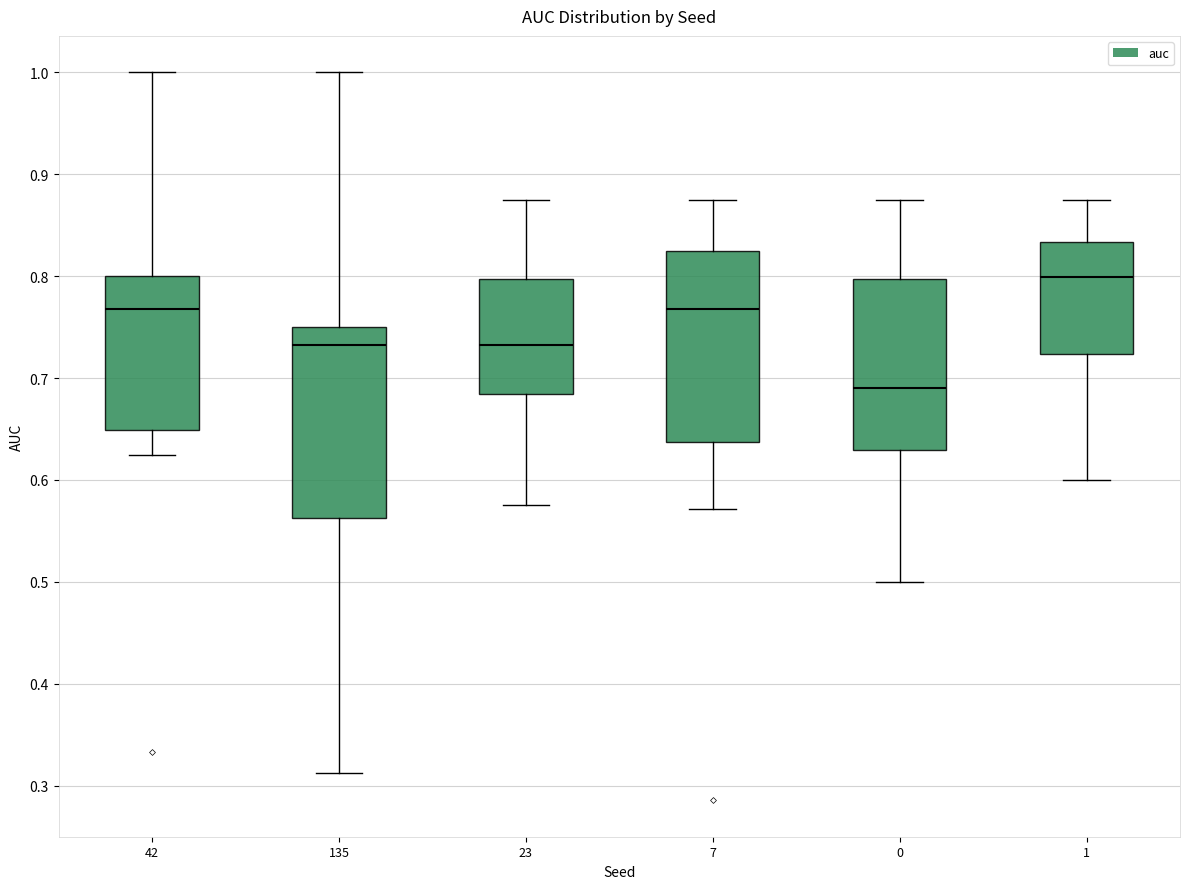

Where does the upper whisker of the box at x = 7 end on the y-axis? The values are not printed on the chart, so give them approximately, as read against the axis.

0.88